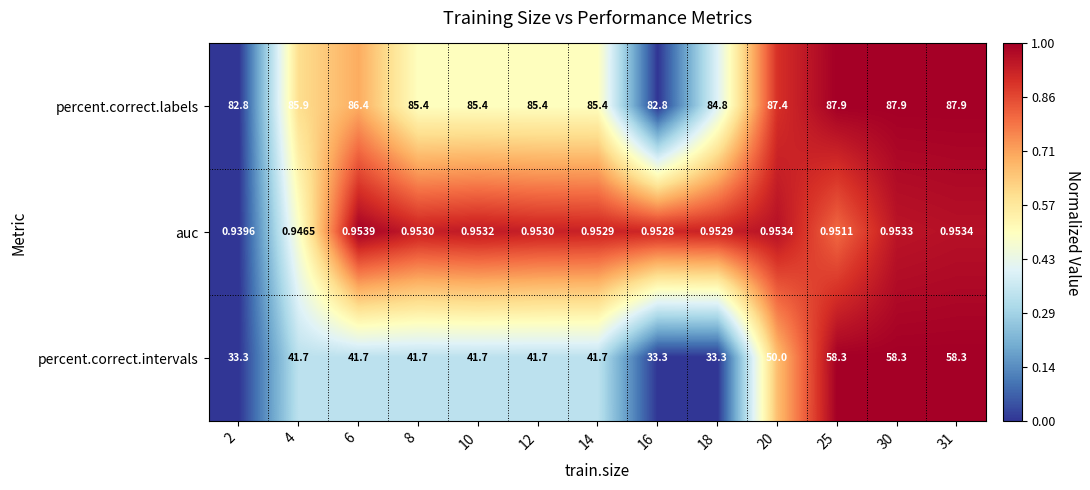

Which series has the largest range (max minus min)?

percent.correct.intervals